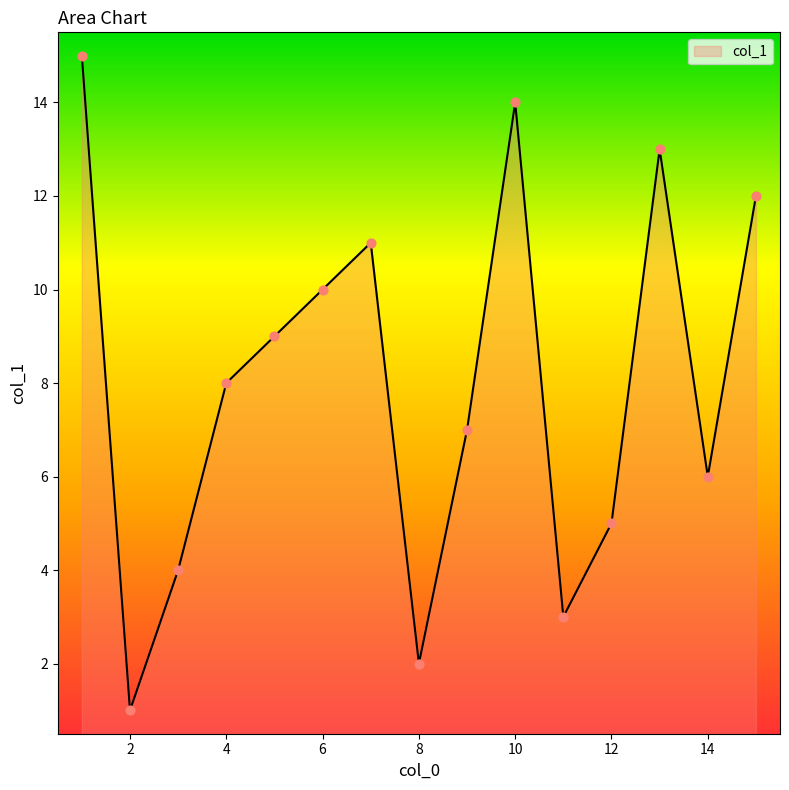

What is the maximum value shown in the chart?

15